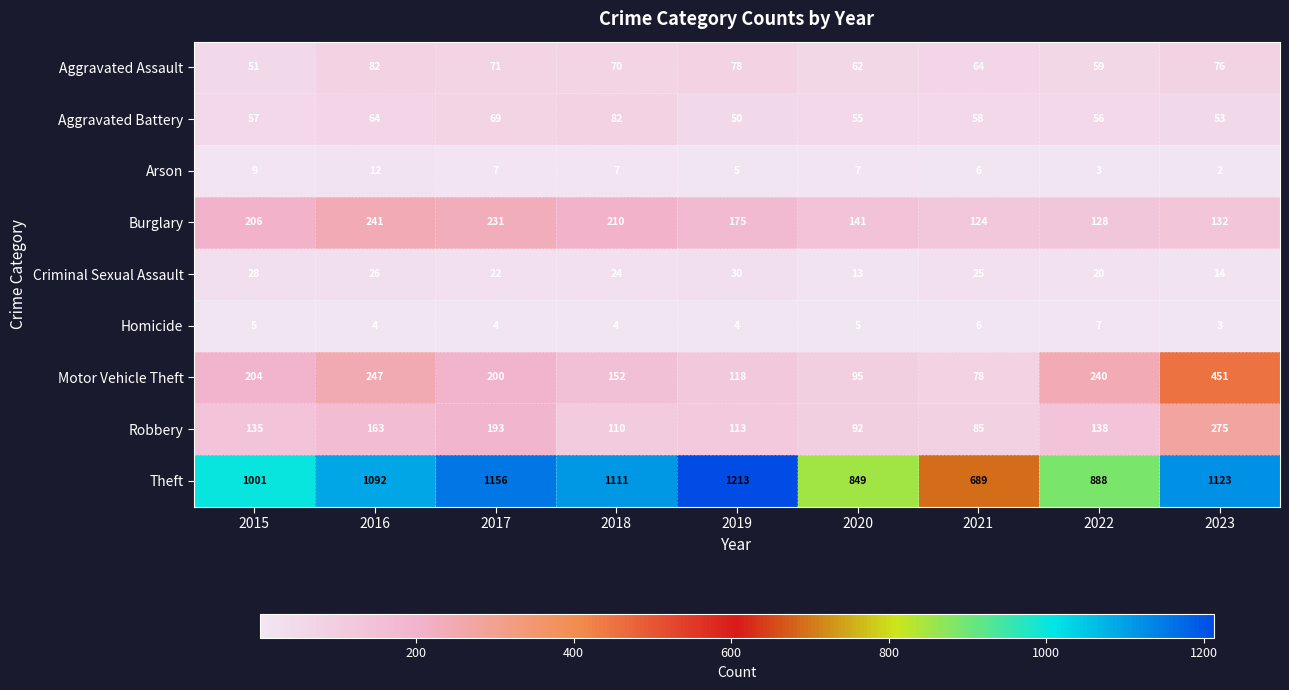

Rank the categories by Motor Vehicle Theft value from highest to lowest.

2023, 2016, 2022, 2015, 2017, 2018, 2019, 2020, 2021